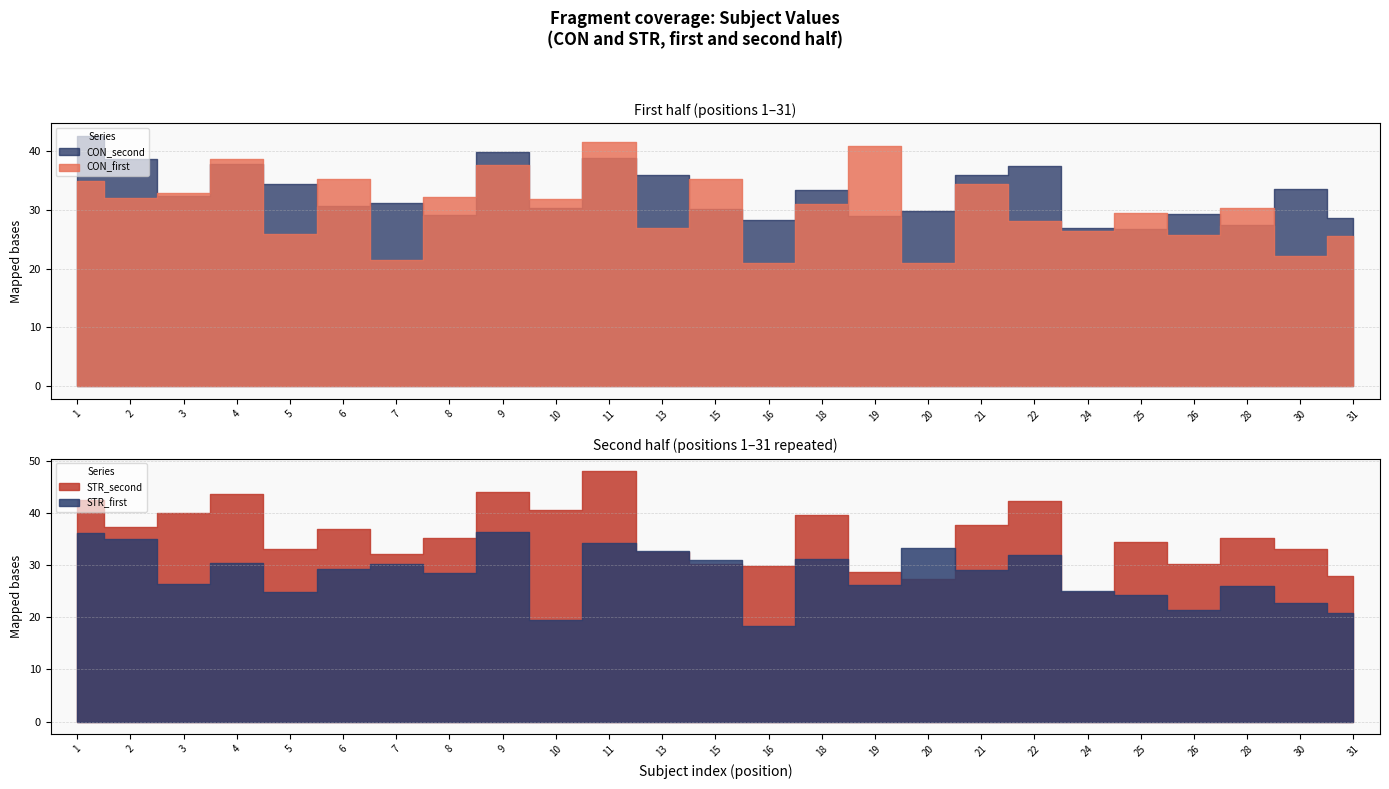

Reading left to right, what are all the values shown in this chart?

CON_first: 1=34.9	2=32.1	3=32.9	4=38.7	5=25.9	6=35.2	7=21.5	8=32.2	9=37.6	10=31.8	11=41.4	13=27.0	15=35.3	16=21.0	18=30.9	19=40.9	20=21.0	21=34.4	22=28.1	24=26.4	25=29.5	26=25.8	28=30.3	30=22.1	31=25.5
STR_first: 1=36.1	2=35.0	3=26.3	4=30.5	5=24.8	6=29.3	7=30.2	8=28.5	9=36.4	10=19.5	11=34.2	13=32.8	15=30.9	16=18.4	18=31.2	19=26.1	20=33.2	21=29.1	22=31.9	24=25.1	25=24.3	26=21.4	28=25.9	30=22.7	31=20.8
CON_second: 1=42.6	2=38.7	3=32.3	4=37.7	5=34.4	6=30.6	7=31.1	8=29.1	9=39.8	10=30.2	11=38.9	13=35.8	15=30.2	16=28.2	18=33.4	19=29.0	20=29.8	21=35.9	22=37.4	24=26.9	25=26.8	26=29.3	28=27.4	30=33.6	31=28.7
STR_second: 1=42.5	2=37.3	3=40.0	4=43.5	5=33.1	6=37.0	7=32.2	8=35.3	9=44.0	10=40.5	11=48.0	13=32.5	15=30.2	16=29.8	18=39.7	19=28.6	20=27.4	21=37.8	22=42.3	24=24.9	25=34.5	26=30.3	28=35.1	30=33.1	31=27.9